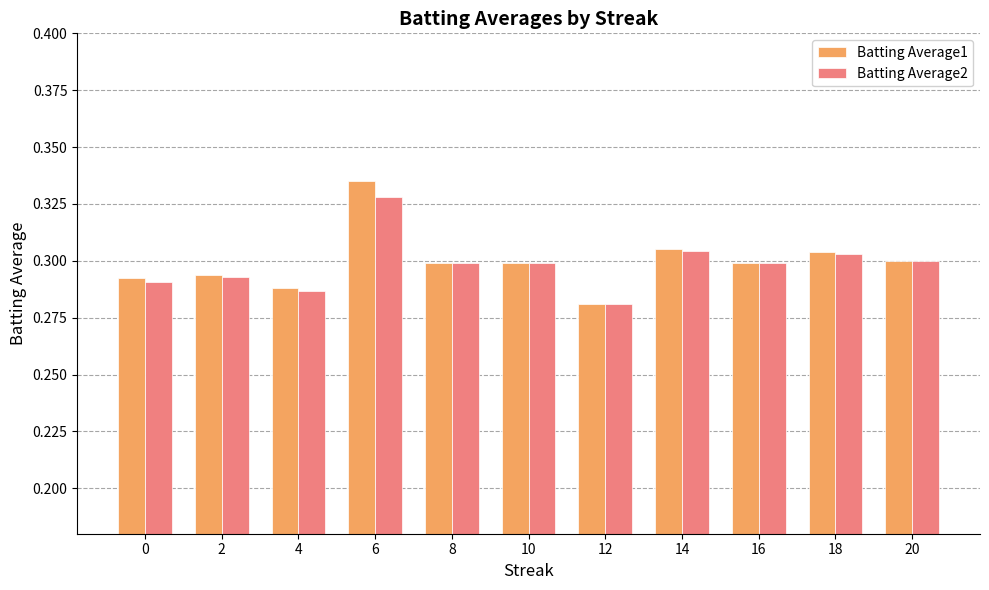

Count the Batting Average2 values in the range 0 to 1.

11